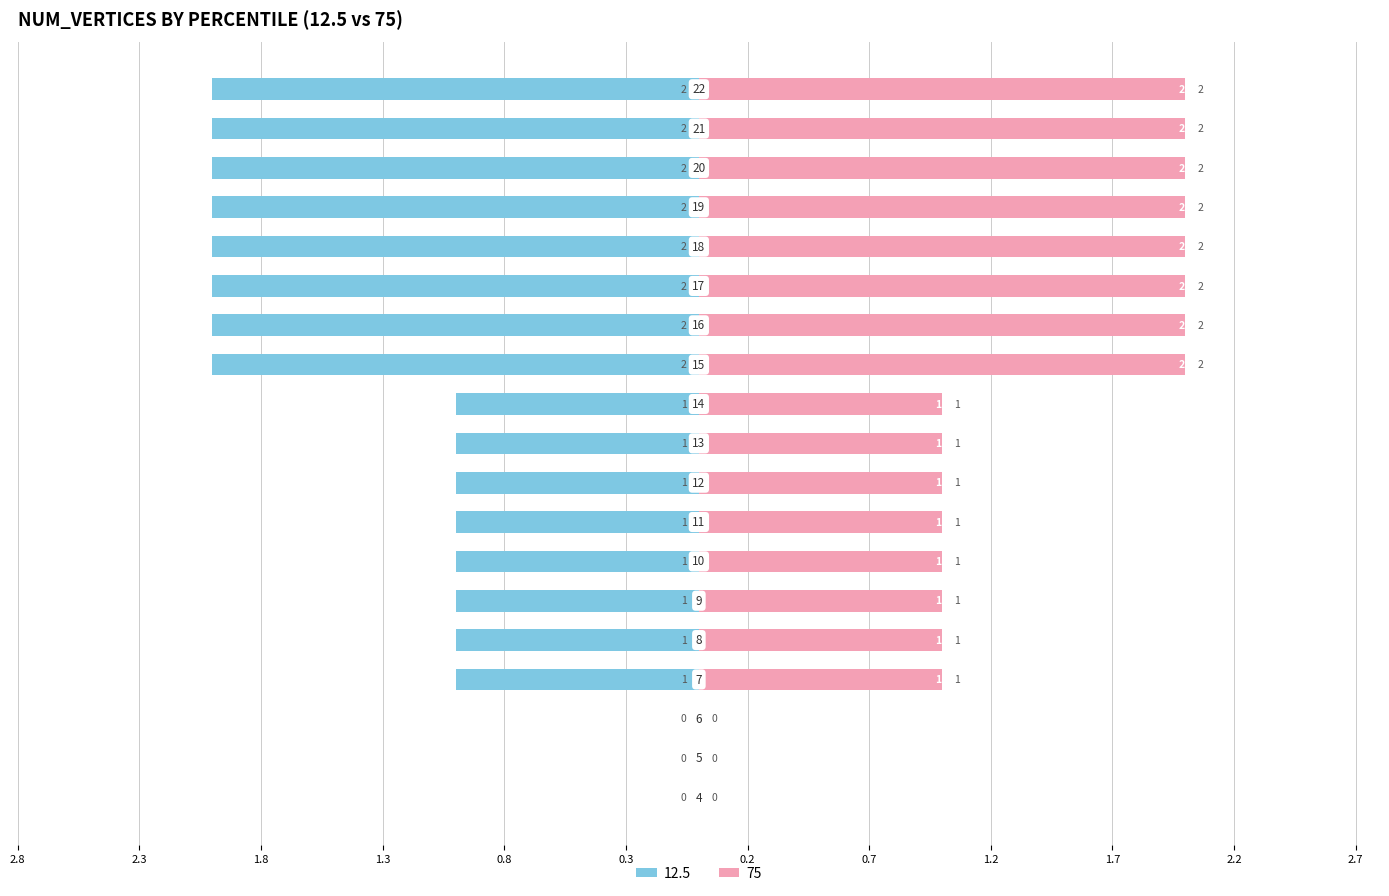

Which series has the largest range (max minus min)?

12.5